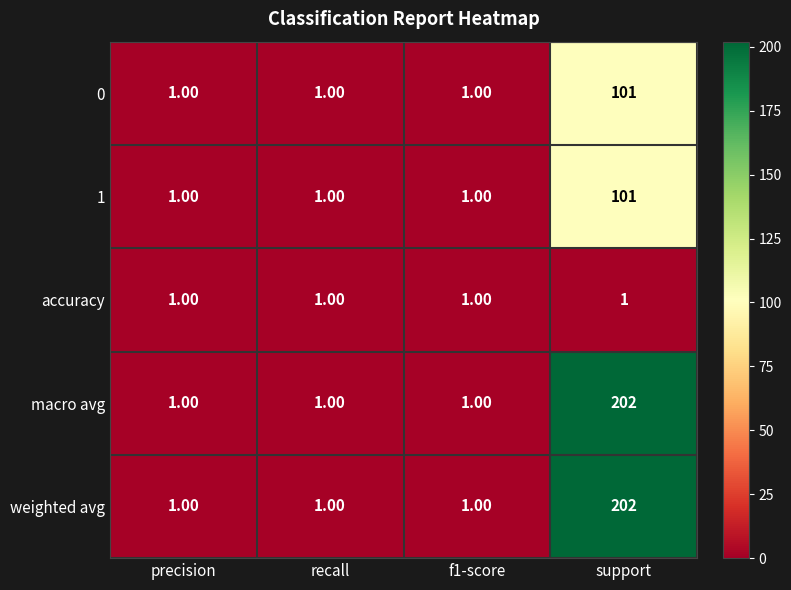

What is the sum of all 1 values?

104